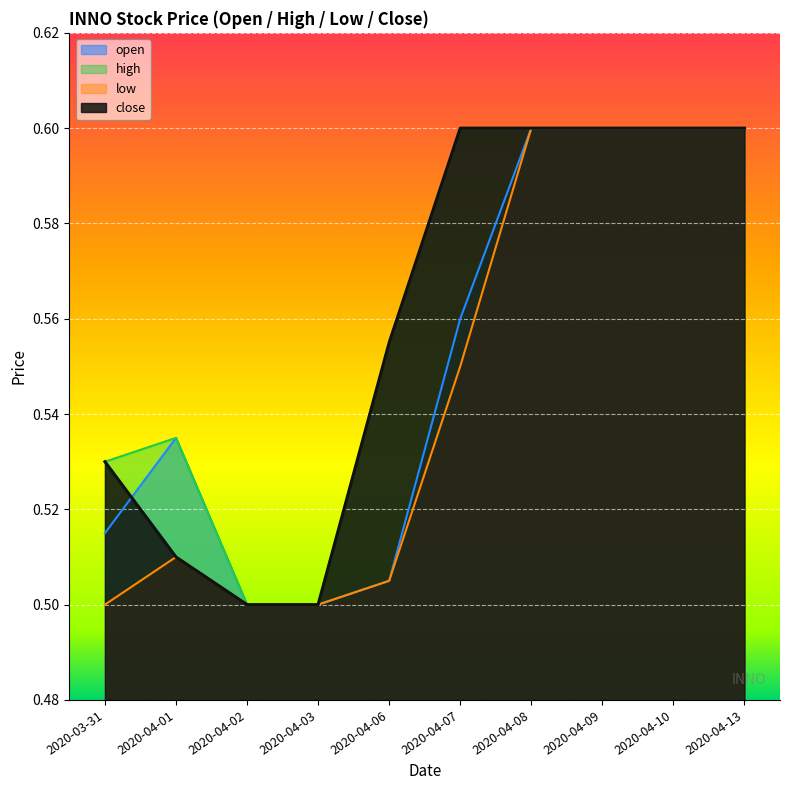

Between 2020-04-01 and 2020-04-08, which series saw the biggest shift?

low